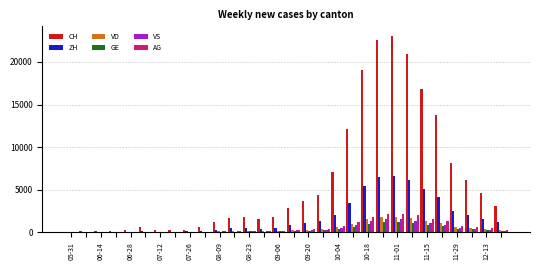

What is the greatest value displayed?

23025